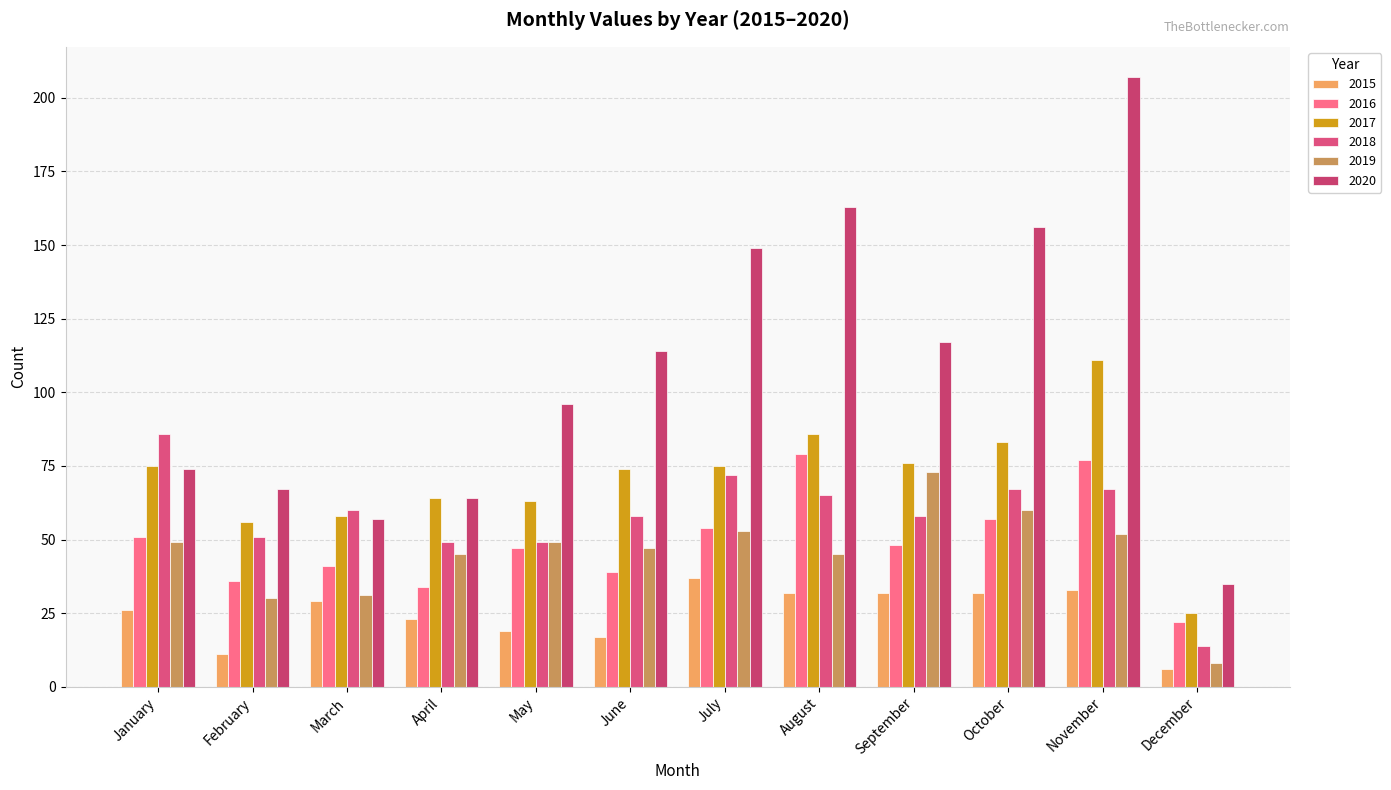

Which series has the largest total across all categories?

2020